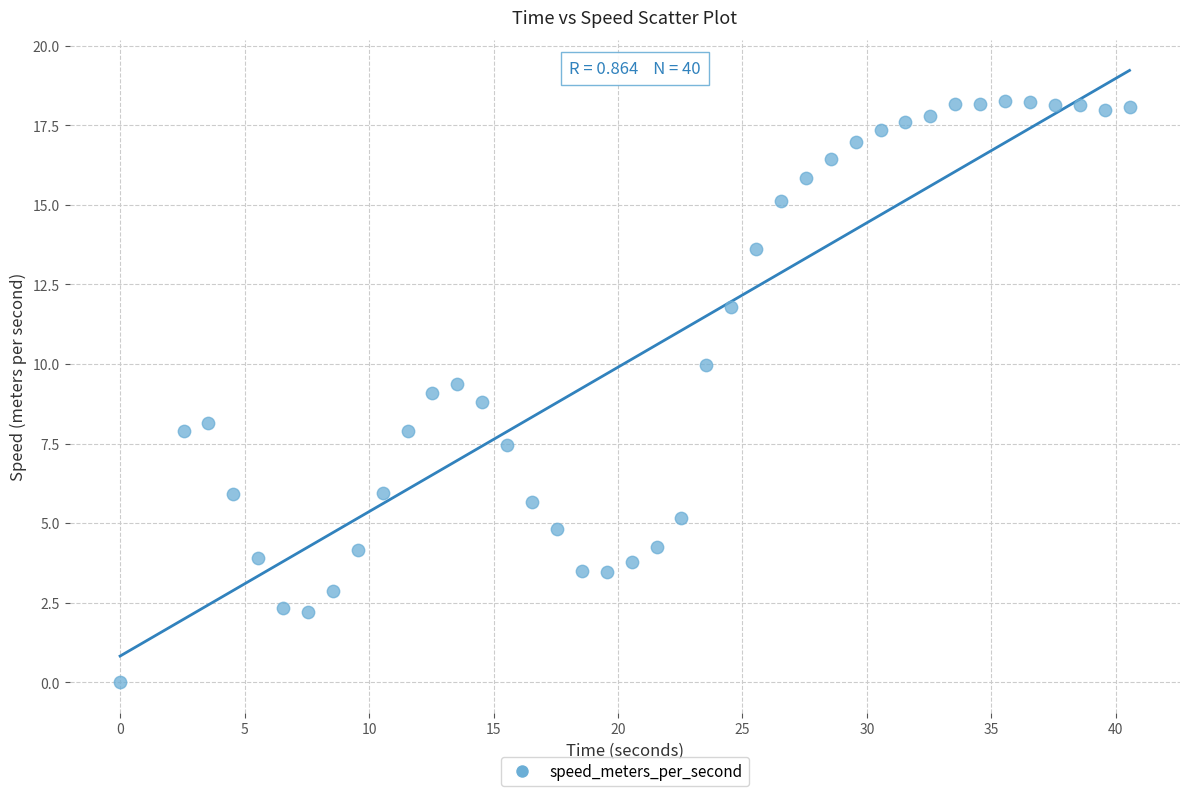

What is the range of Y values (max minus min)?

18.3